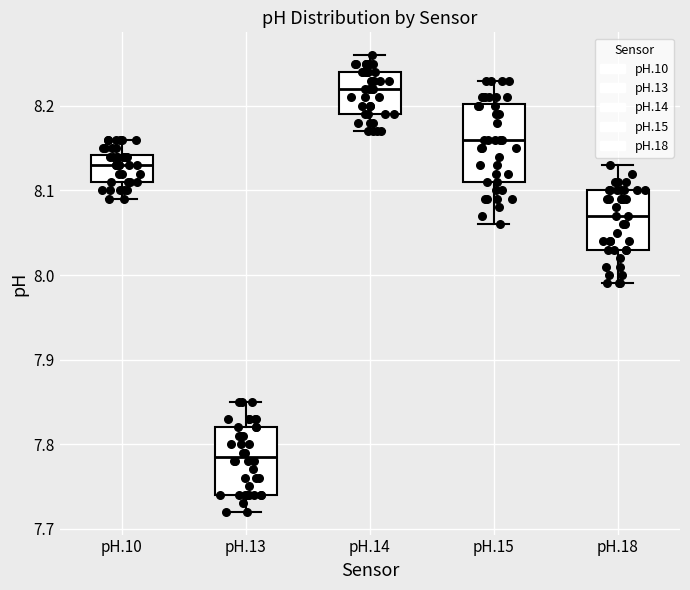

Which box has the lowest median line?

pH.13